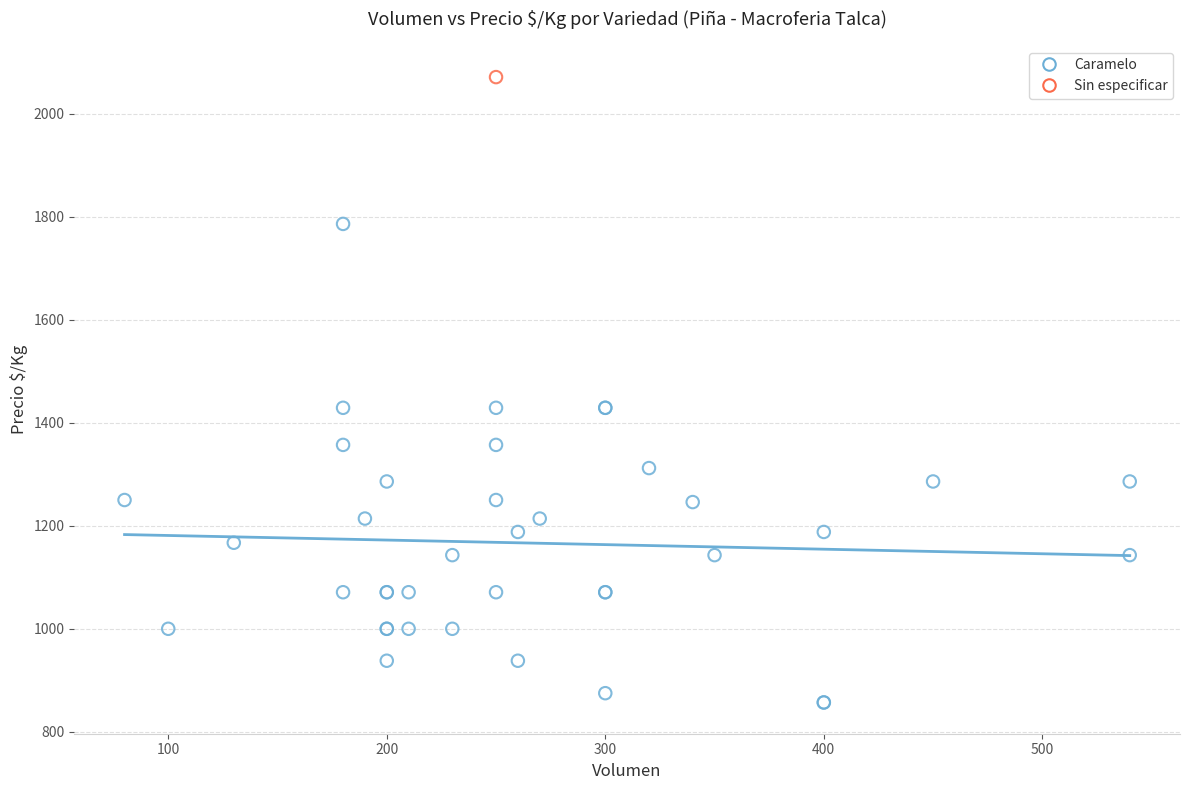

What are all the series names shown in the legend?

Caramelo, Sin especificar